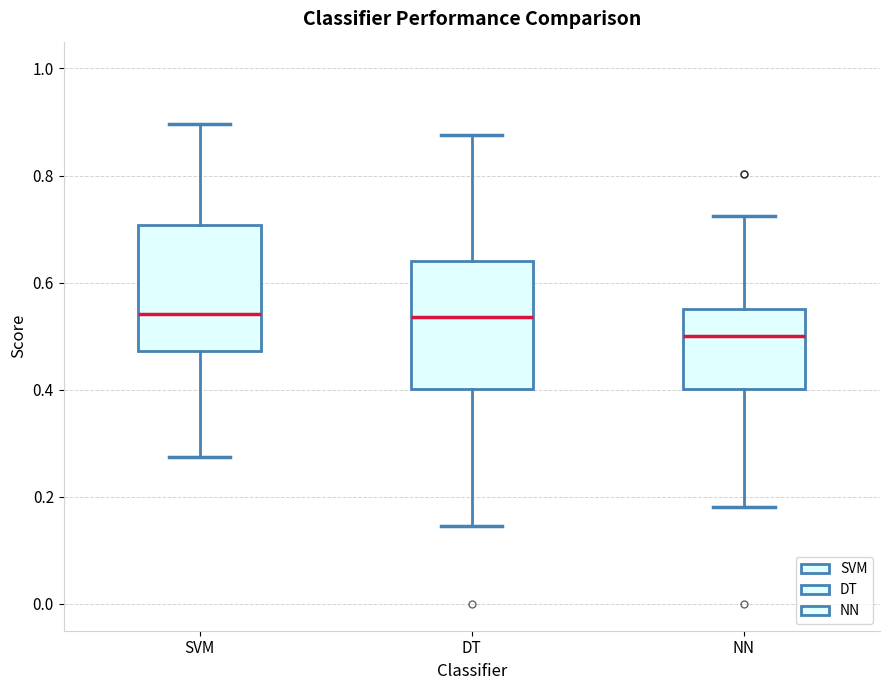

Where does the lower whisker of the box for DT end on the y-axis? The values are not printed on the chart, so give them approximately, as read against the axis.

0.14